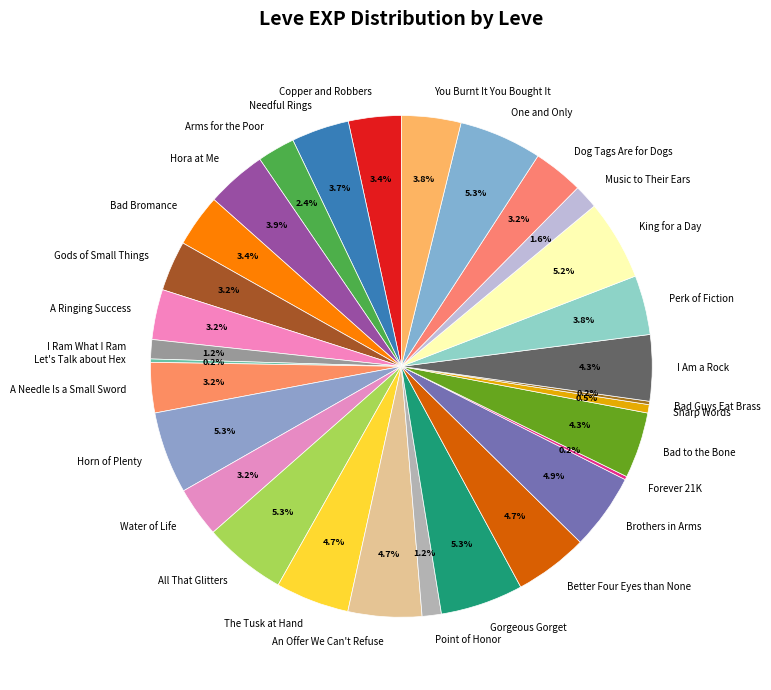

Is I Ram What I Ram the majority of the pie?

No